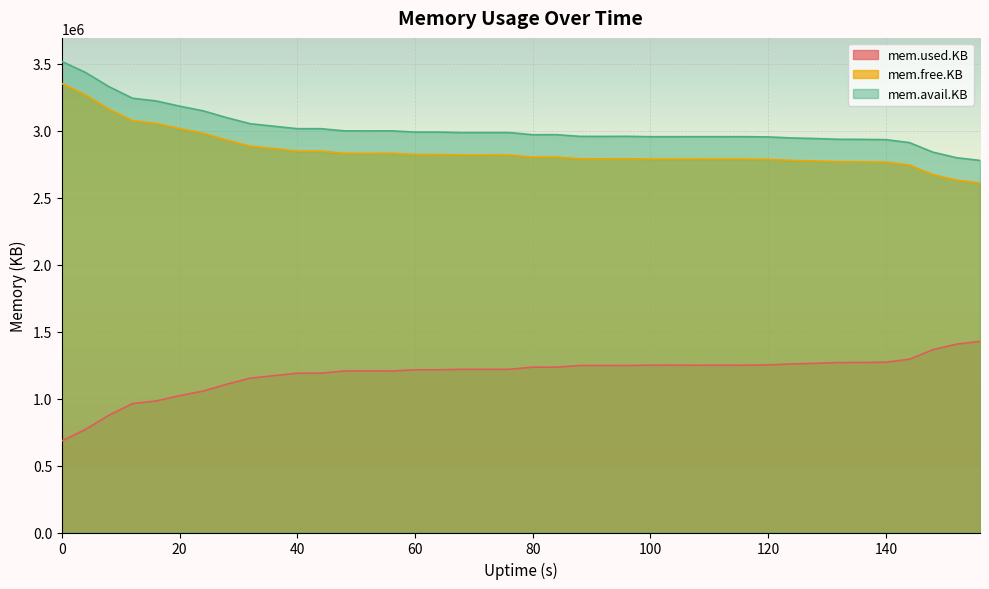

What is the value of the mem.used.KB point at the 16th from the left?

1215260